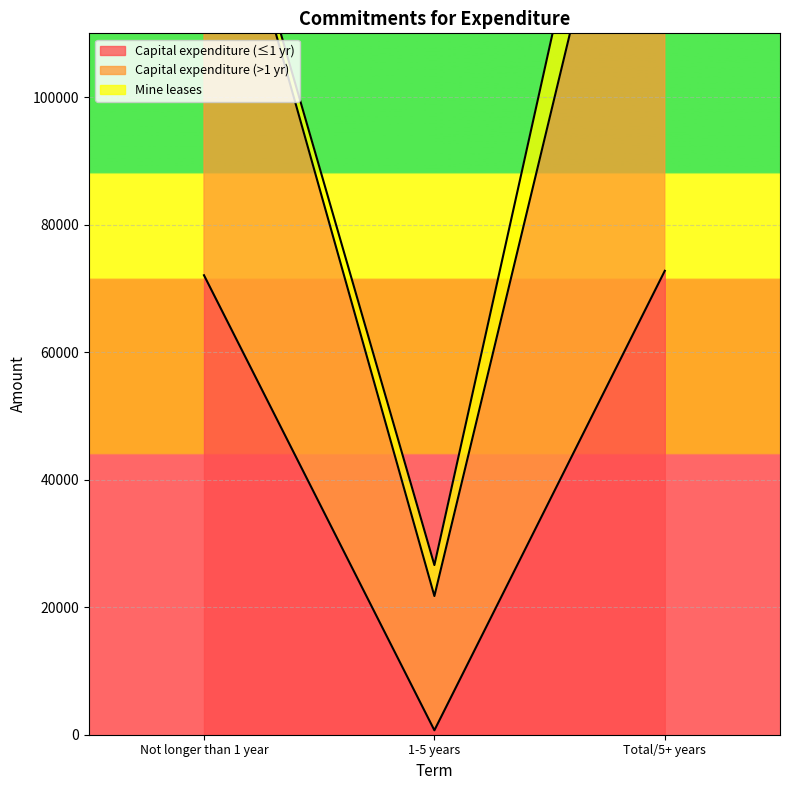

What is the sum of all Capital expenditure (≤1 yr) values?

145514